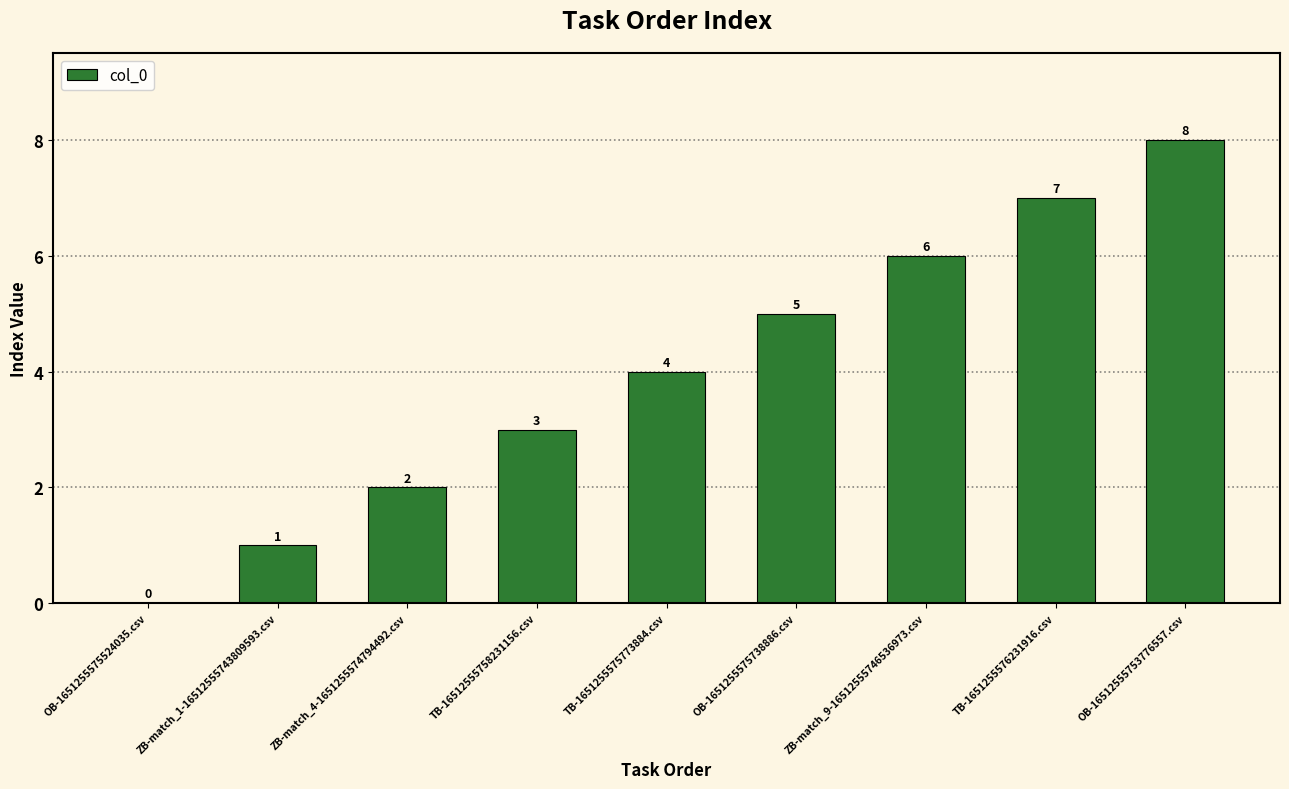

Which has a higher value, ZB-match_1-16512555743809593.csv or TB-1651255576231916.csv?

TB-1651255576231916.csv